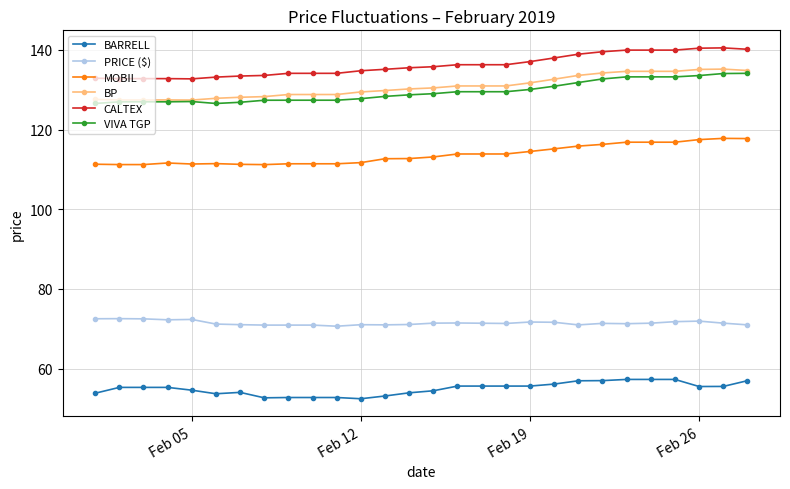

True or false: CALTEX and PRICE ($) intersect in this chart.

False